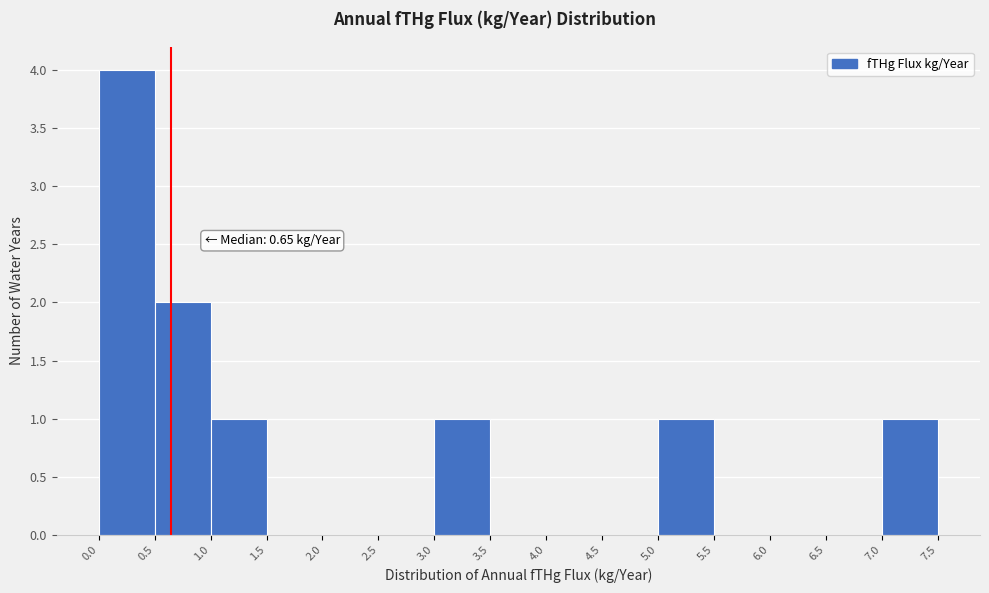

Which range on the x-axis has the tallest bar?

0.0 to 0.5